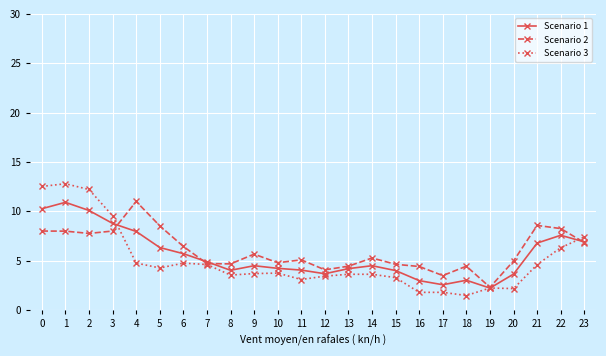

True or false: Scenario 1 has a value of 2.2 at 1.

False